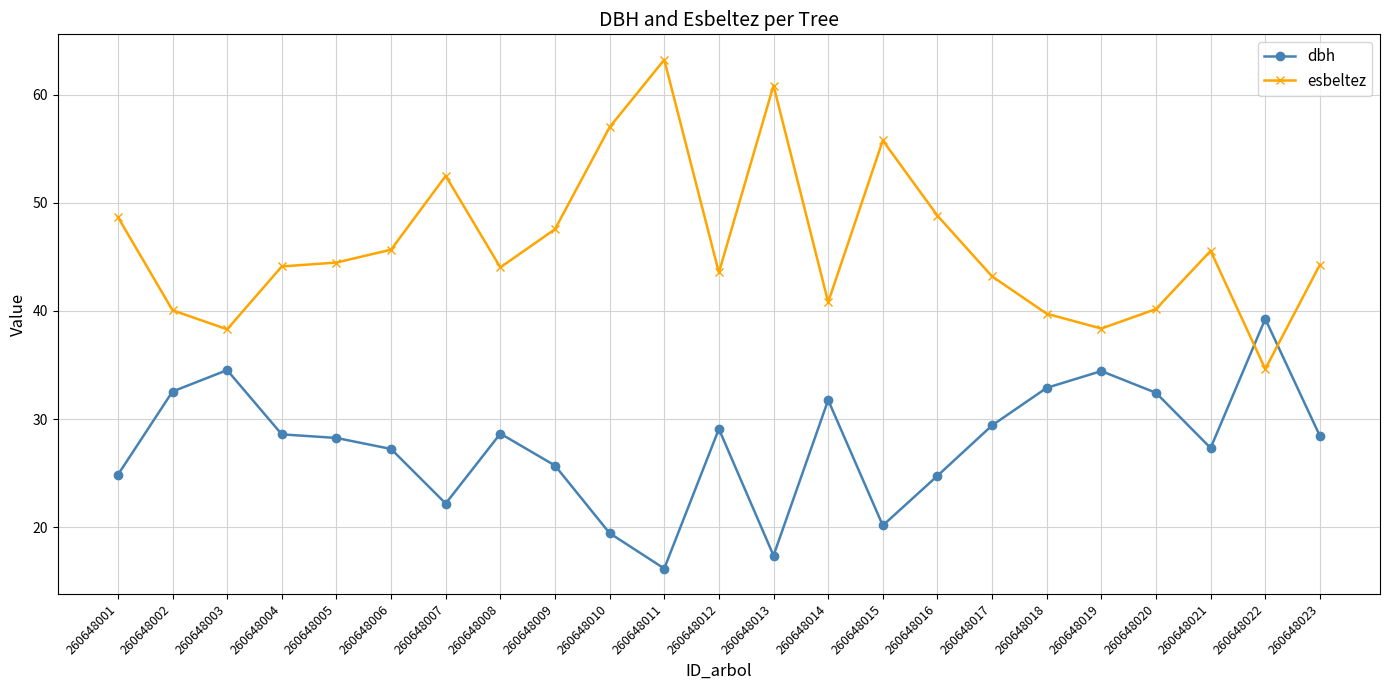

The esbeltez series shows 66.6 at 260648012. True or false?

False